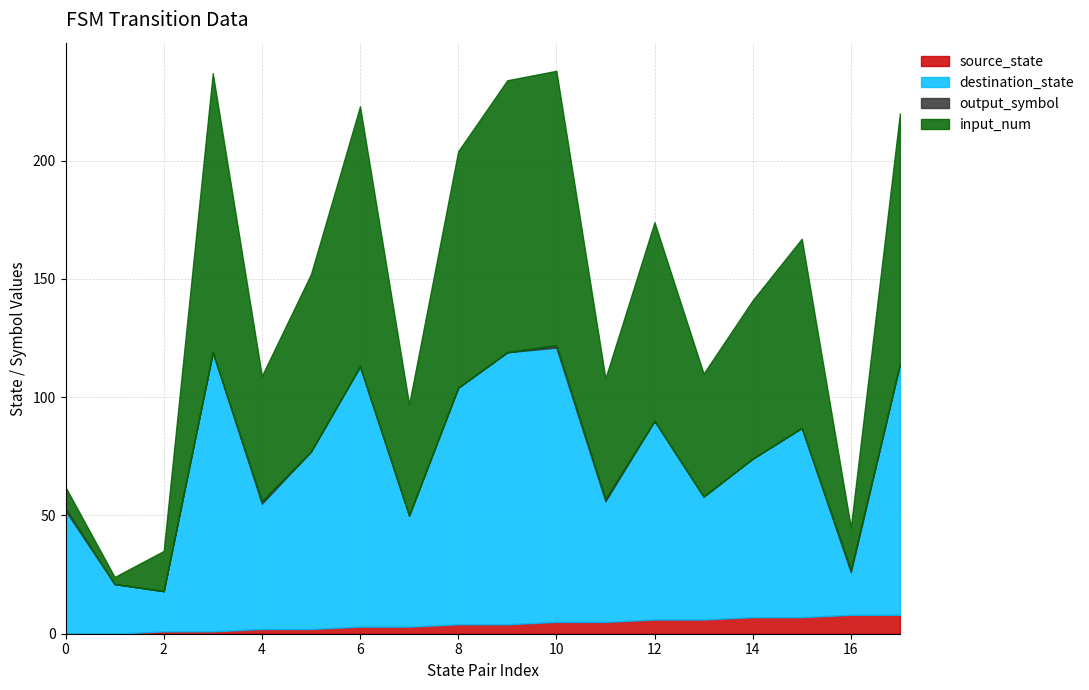

Which series has the widest spread of values?

input_num